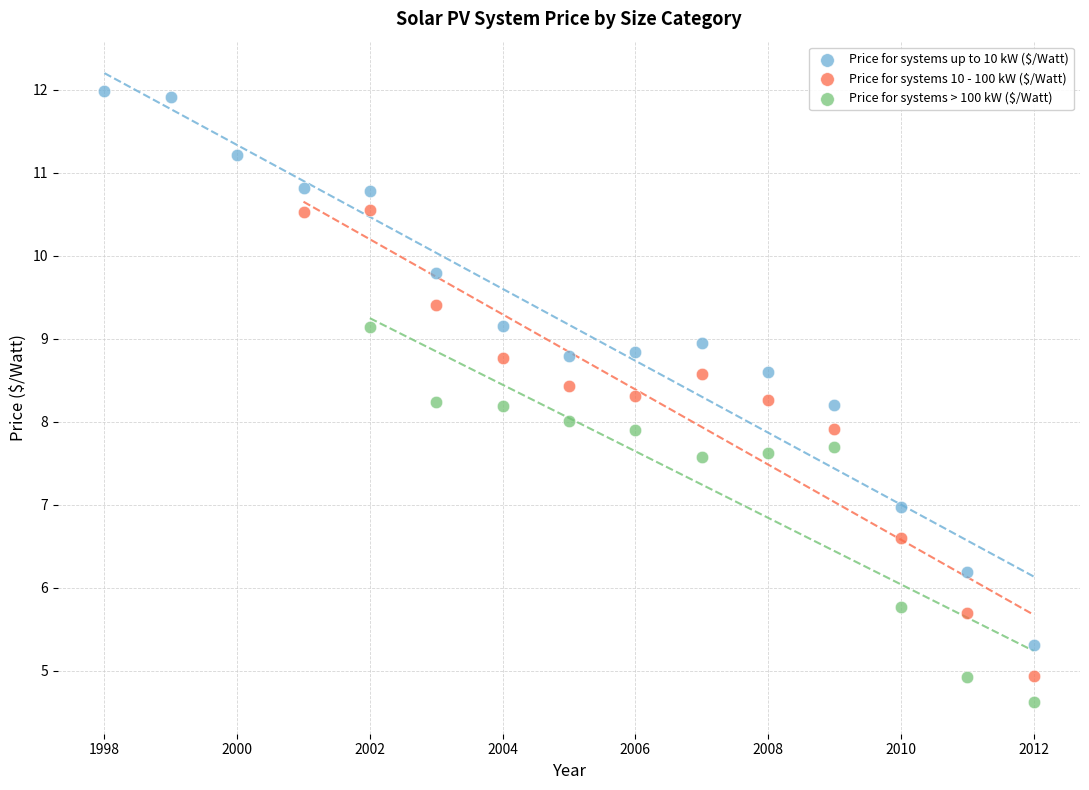

Which series contains the highest Y value?

Price for systems up to 10 kW ($/Watt)